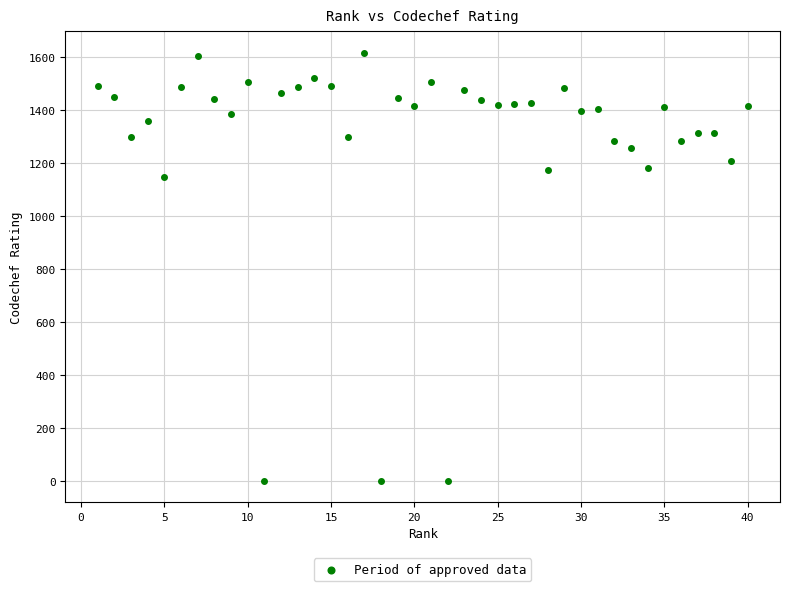

What Y value in the scatter plot is closest to 808?

1150